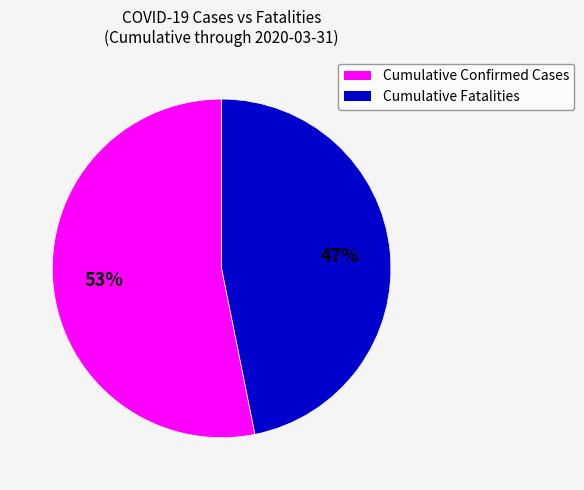

How many slices are in this pie chart?

2